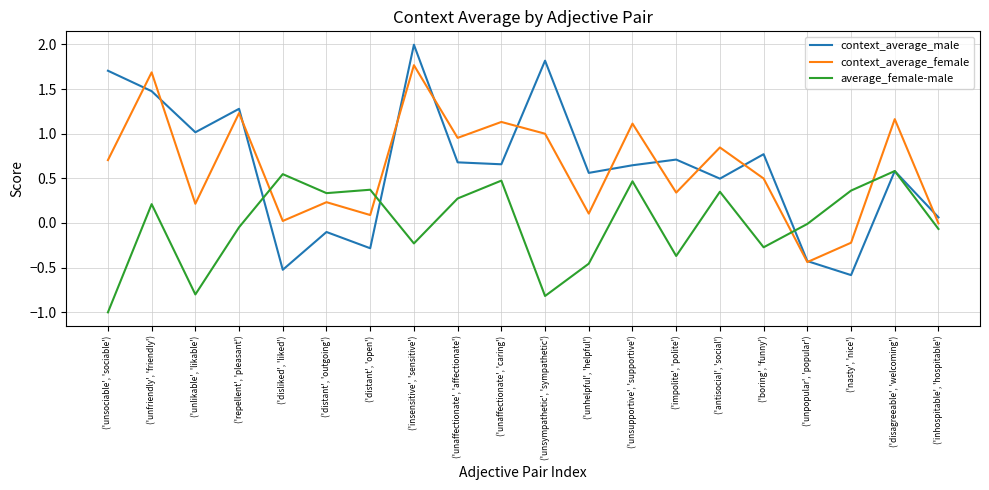

What is the total value across all series at ('disagreeable', 'welcoming')?

2.3